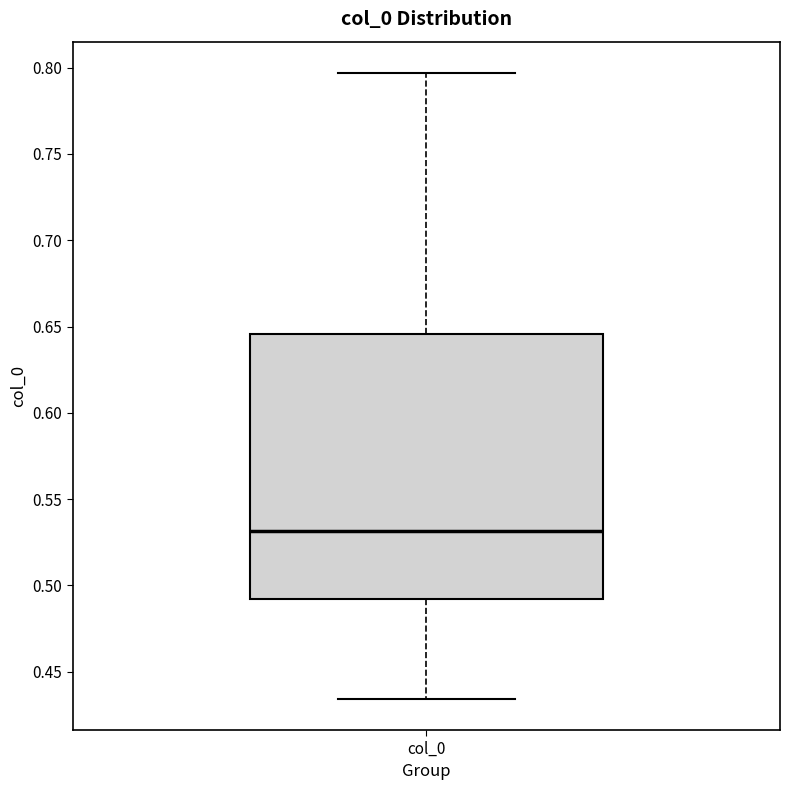

Read this box plot against the y-axis: the position of the median line, the range covered by the box, and the ends of both whiskers. The values are not printed on the chart, so give them approximately, as read against the axis.

median 0.530, box 0.490 to 0.645, whiskers 0.435 to 0.795